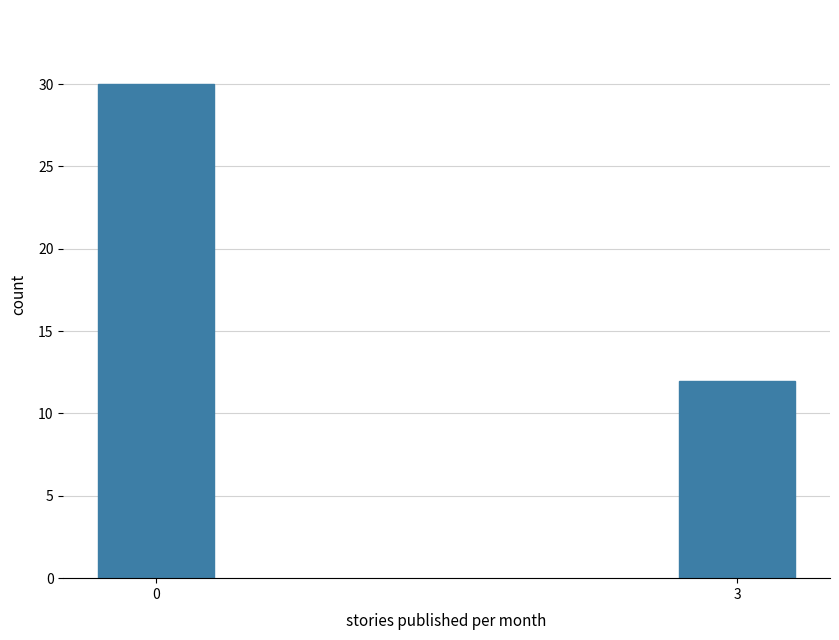

Reading left to right, list all the values displayed in this chart.

0=30	3=12